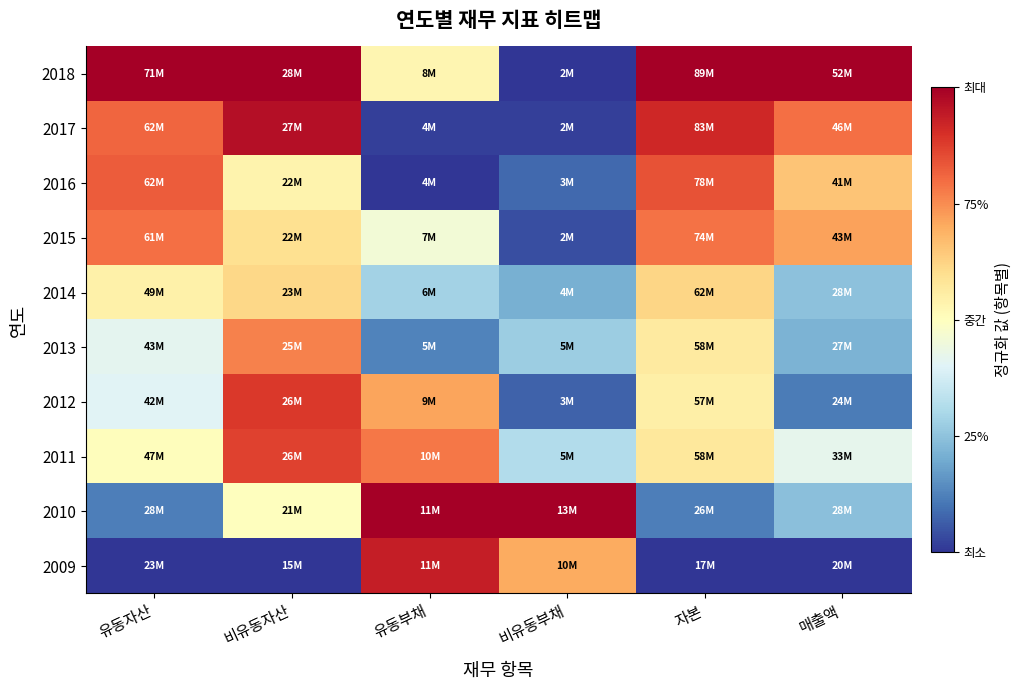

List the series in order of their peak value, highest first.

2018, 2010, 2017, 2009, 2012, 2011, 2016, 2015, 2013, 2014